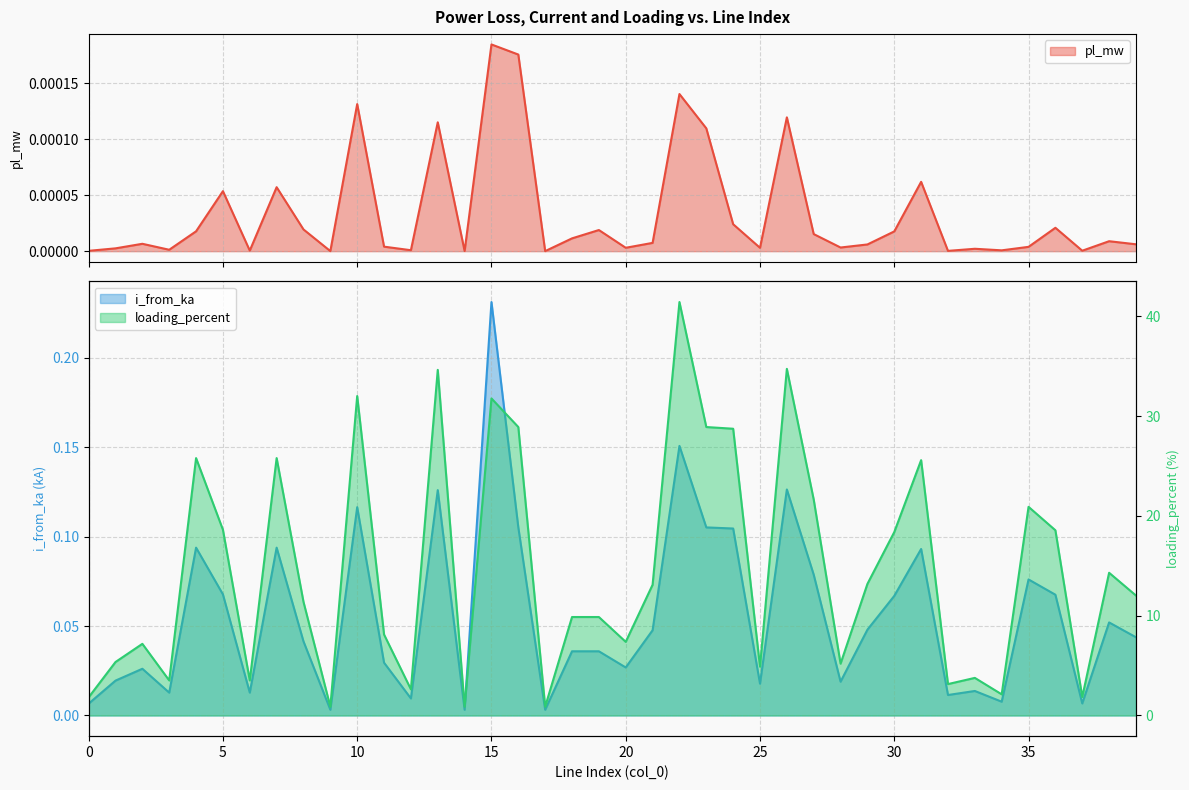

Read the loading_percent value at 2.

7.2